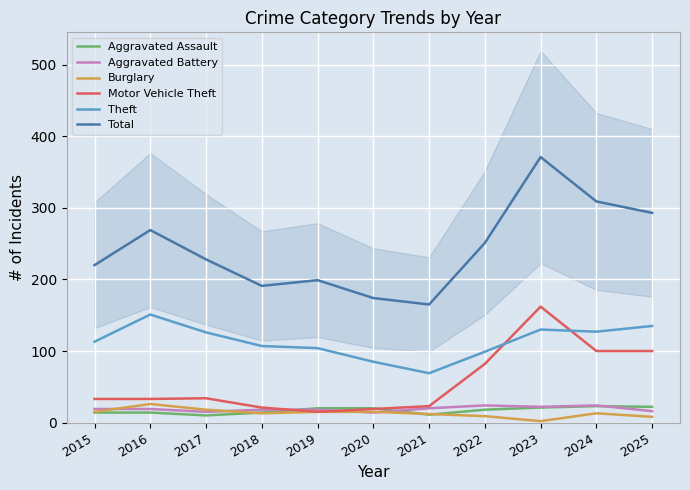

Which category has the highest value across all series?

2023